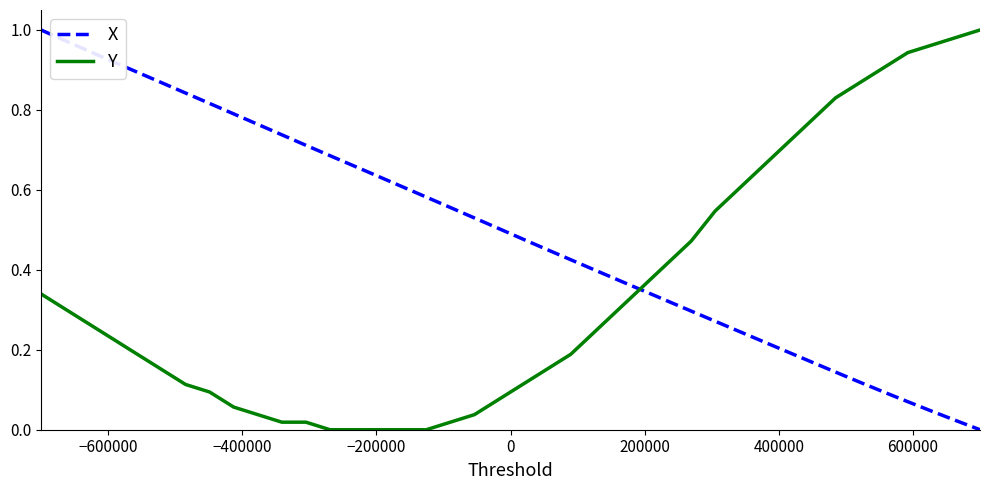

Rank the series by their average value, from lowest to highest.

Y, X